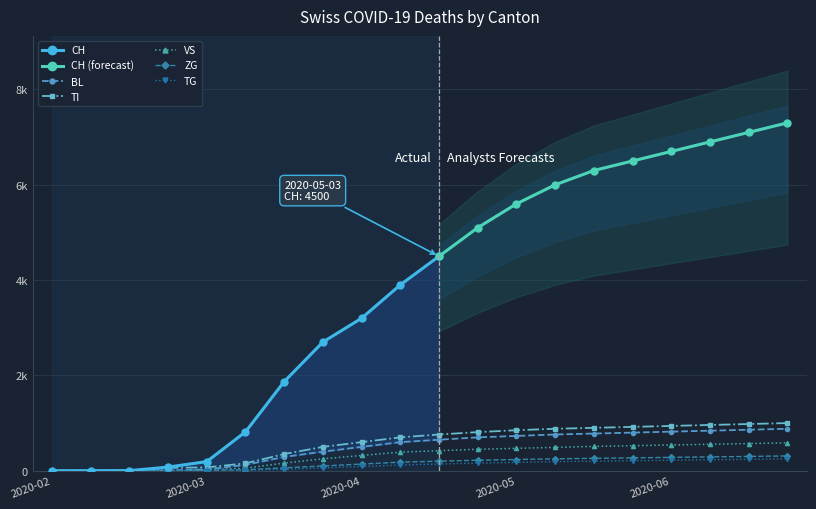

What is the sum of the BL values at 2020-05-31 and 2020-04-19?

1280